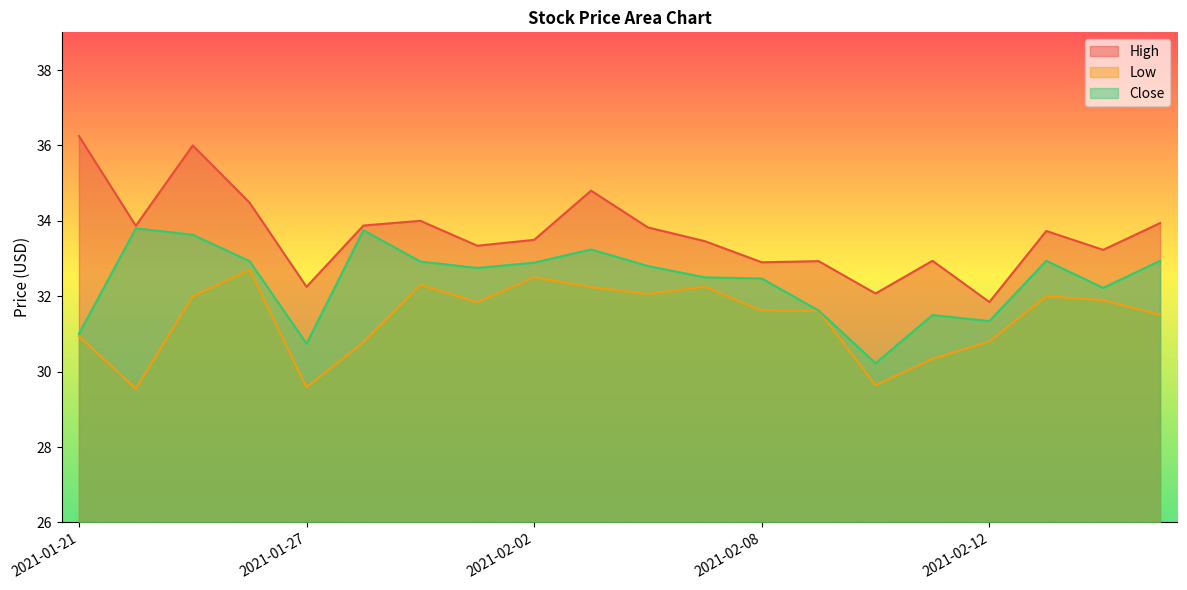

What is the highest value of the Close series?

33.8